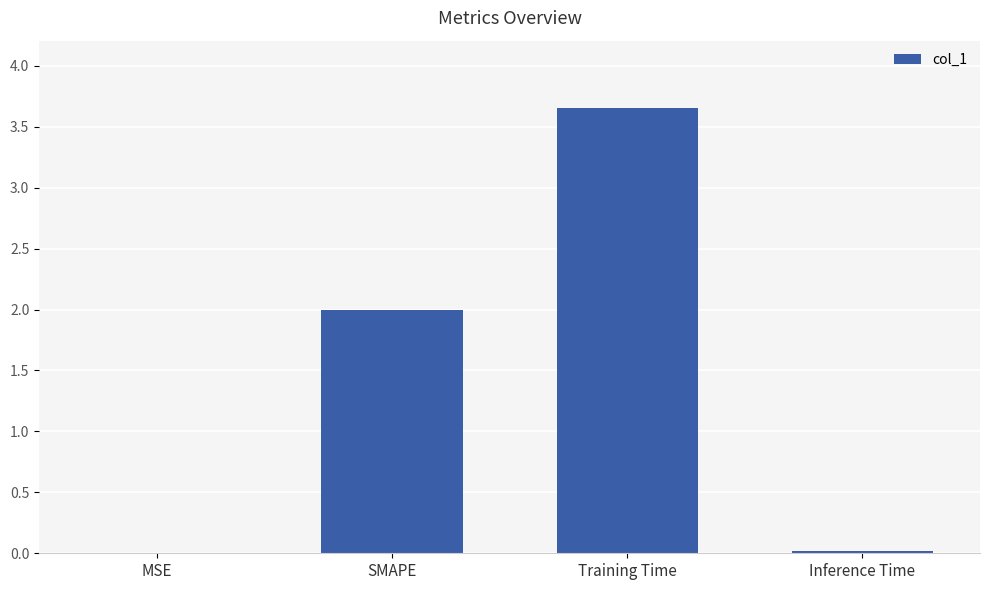

The value at Training Time is 3.7. True or false?

True